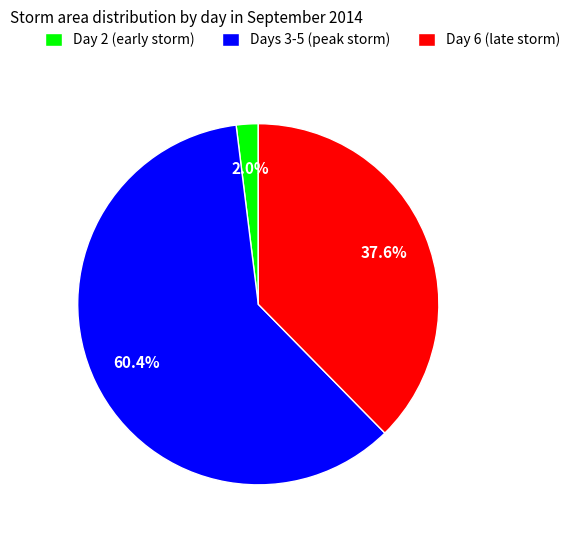

Count the number of slices in the pie.

3